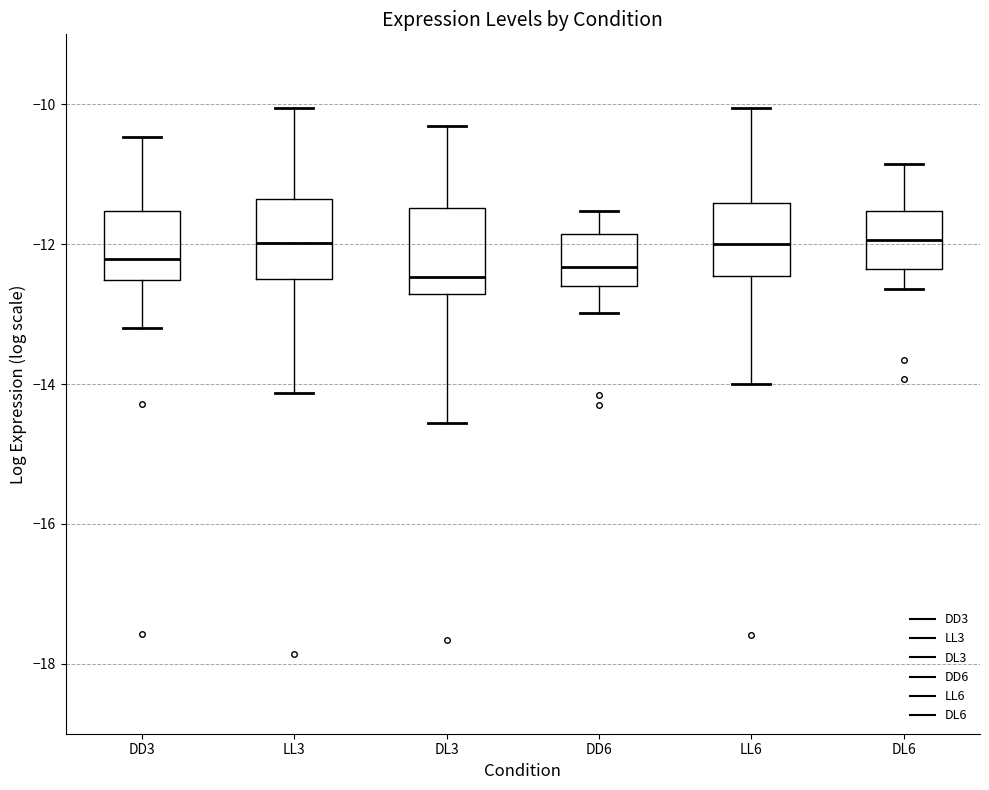

Reading left to right, transcribe this box plot: for each box, give where its median line is, the range the box spans, and where its two whiskers end, as read against the y-axis. The values are not printed on the chart, so give them approximately, as read against the axis.

DD3: median -12.2, box -12.6 to -11.6, whiskers -13.2 to -10.4
LL3: median -12.0, box -12.6 to -11.4, whiskers -14.2 to -10.0
DL3: median -12.4, box -12.8 to -11.4, whiskers -14.6 to -10.4
DD6: median -12.4, box -12.6 to -11.8, whiskers -13.0 to -11.6
LL6: median -12.0, box -12.4 to -11.4, whiskers -14.0 to -10.0
DL6: median -12.0, box -12.4 to -11.6, whiskers -12.6 to -10.8